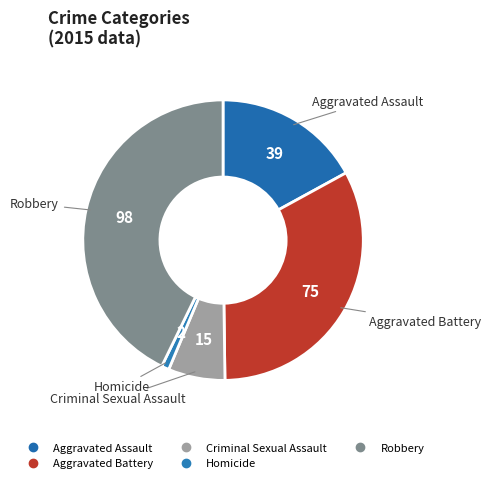

What percentage is the Homicide slice, to the nearest percent?

1%